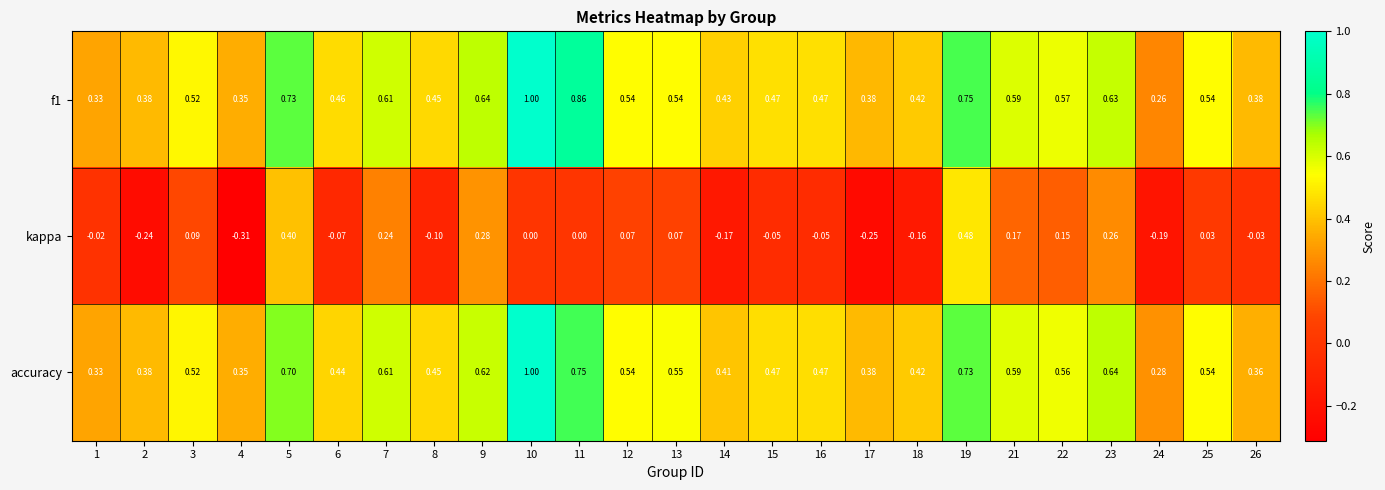

What is the total value across all series at 7?

1.5